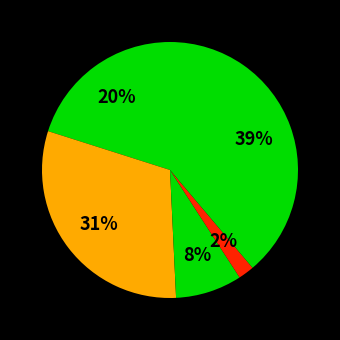

To the nearest percent, what is the average slice percentage?

20%